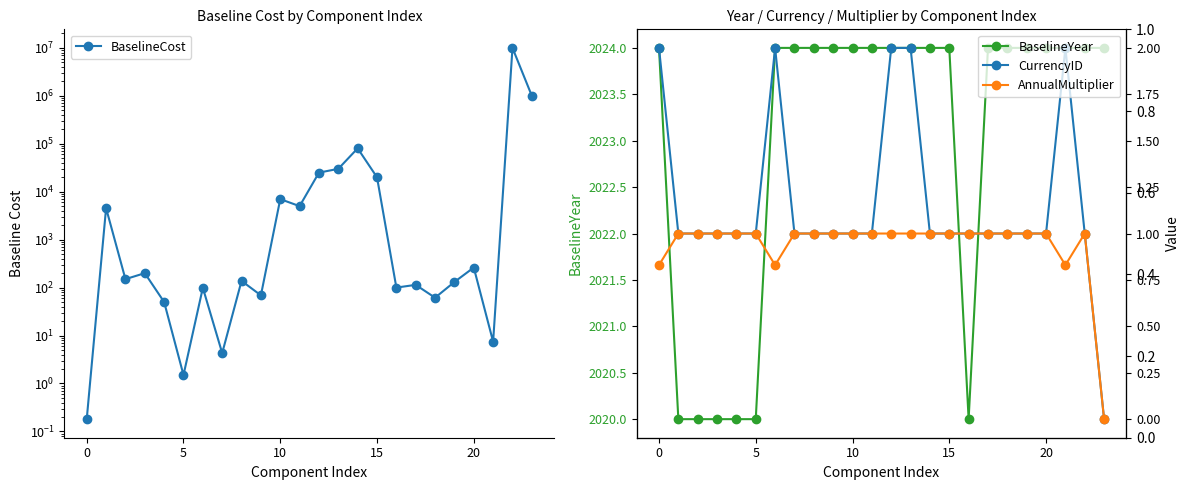

Reading left to right, transcribe all the data shown in this chart.

BaselineCost: 0.2	4551.0	150.0	200.0	50.0	1.5	99.0	4.3	138.0	68.8	7000.0	5000.0	25000.0	30000.0	80300.0	20000.0	100.0	114.0	61.5	131.0	262.0	7.4	10000000.0	1000000.0
BaselineYear: 2024.0	2020.0	2020.0	2020.0	2020.0	2020.0	2024.0	2024.0	2024.0	2024.0	2024.0	2024.0	2024.0	2024.0	2024.0	2024.0	2020.0	2024.0	2024.0	2024.0	2024.0	2024.0	2024.0	2024.0
CurrencyID: 2.0	1.0	1.0	1.0	1.0	1.0	2.0	1.0	1.0	1.0	1.0	1.0	2.0	2.0	1.0	1.0	1.0	1.0	1.0	1.0	1.0	2.0	1.0	0.0
AnnualMultiplier: 0.8	1.0	1.0	1.0	1.0	1.0	0.8	1.0	1.0	1.0	1.0	1.0	1.0	1.0	1.0	1.0	1.0	1.0	1.0	1.0	1.0	0.8	1.0	0.0